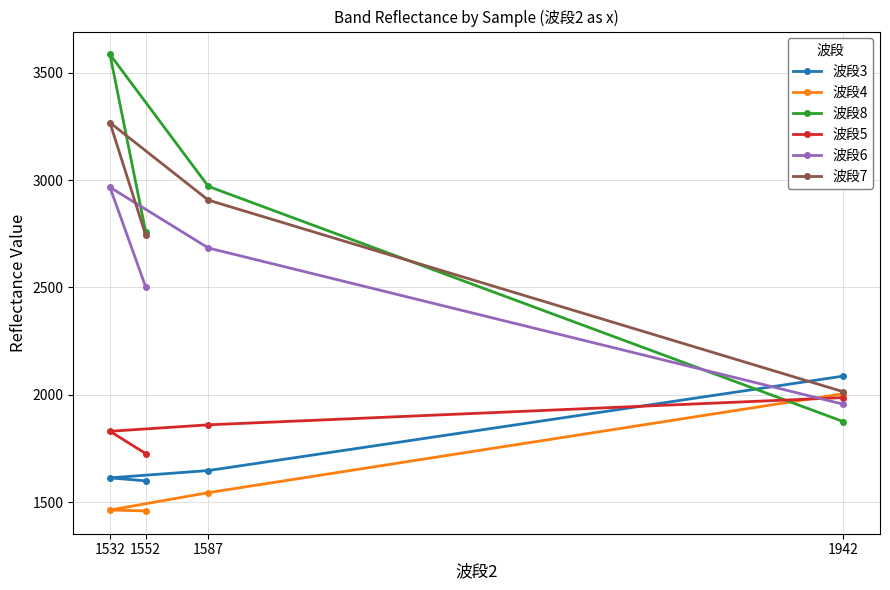

Which category has the highest value in the 波段6 series?

1532